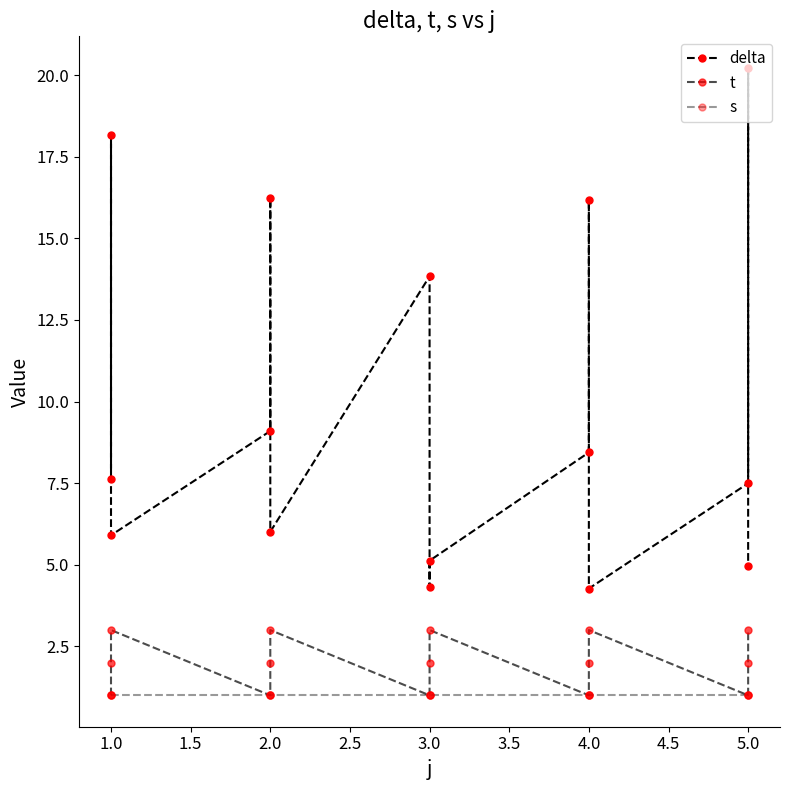

What is the value of the s point at the 15th from the left?

1.0